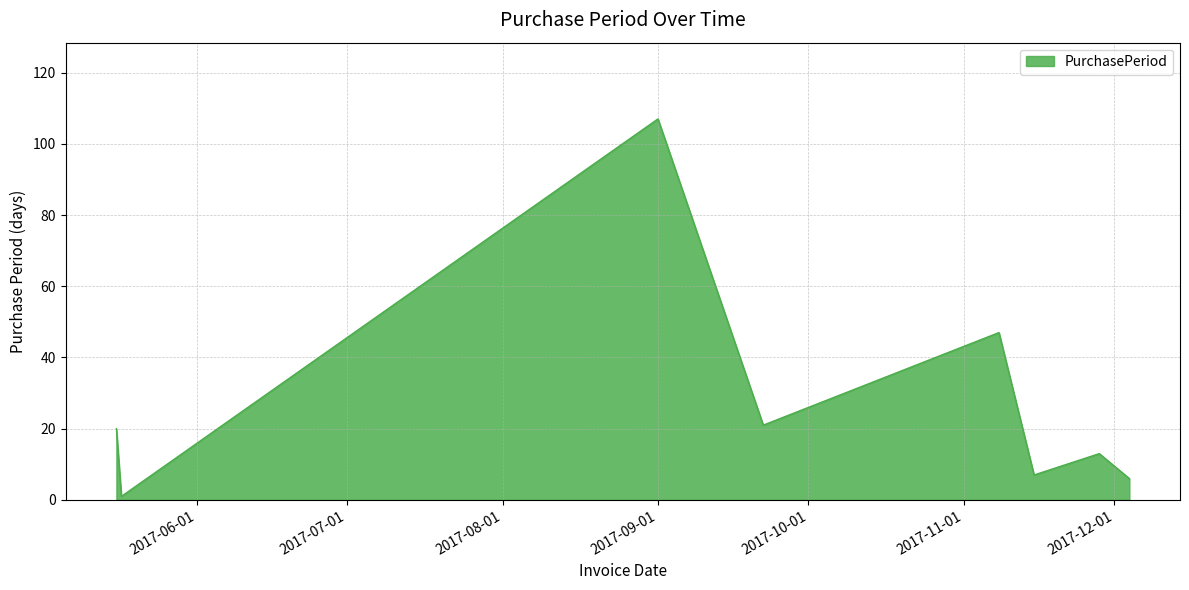

What is the maximum value shown in the chart?

107